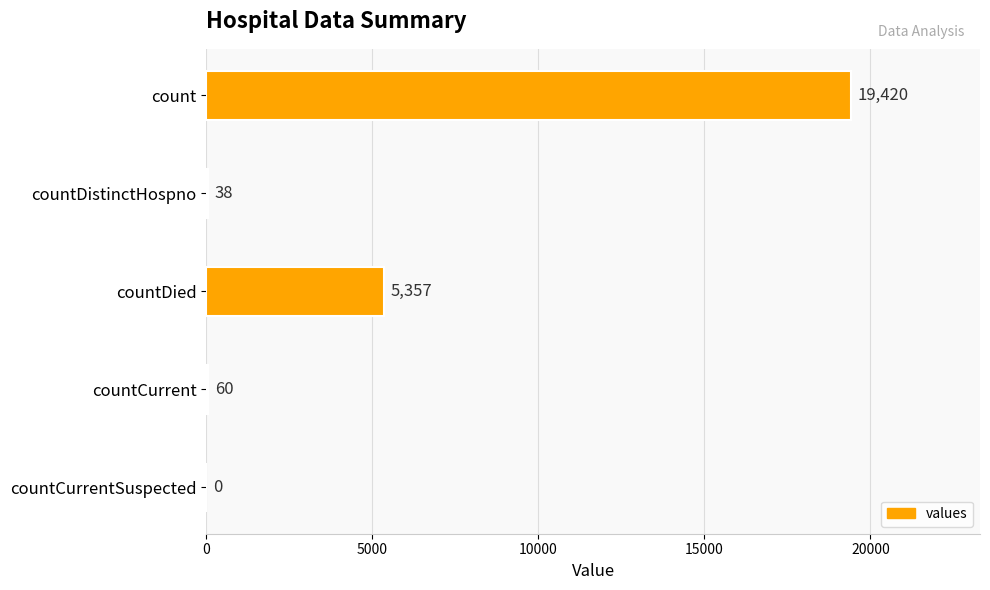

Between countDied and count, which is larger?

count